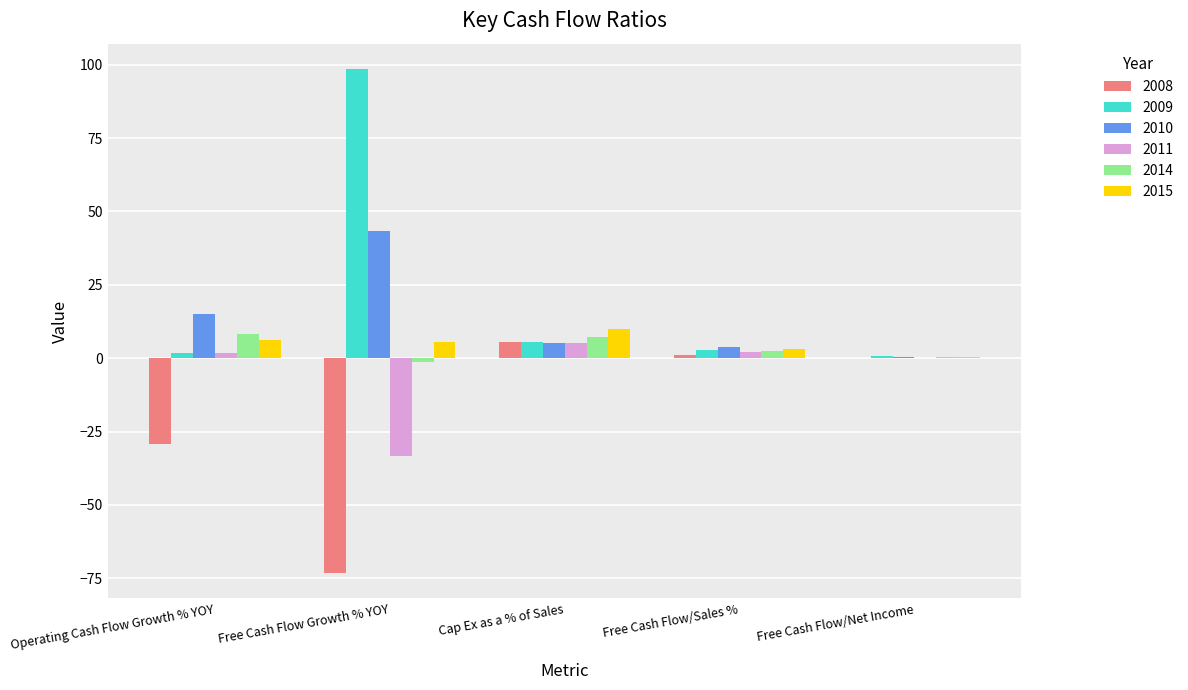

What is the sum of all 2010 values?

67.5